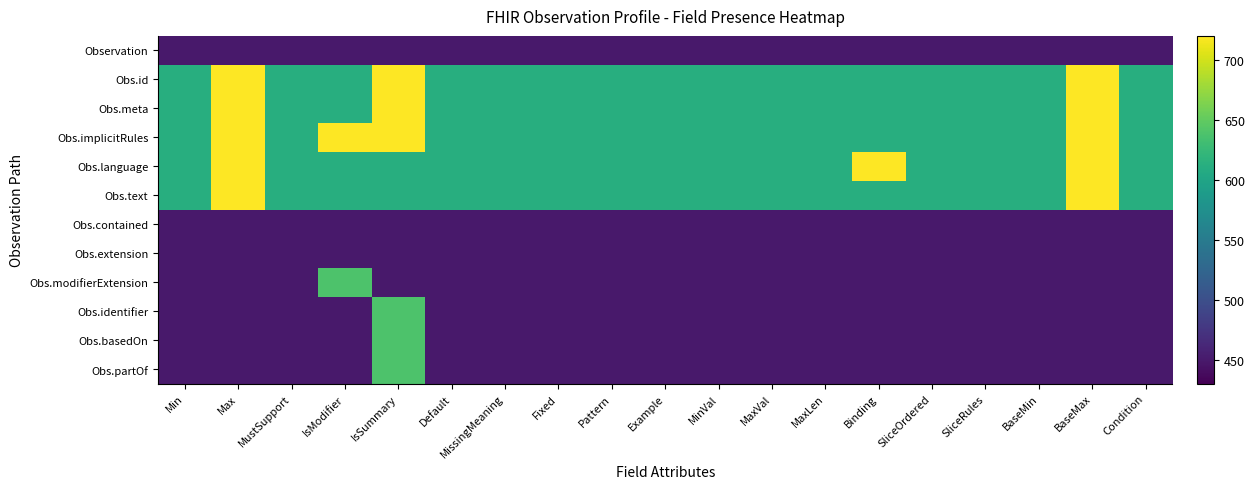

At how many categories does at least one series exceed 518?

19